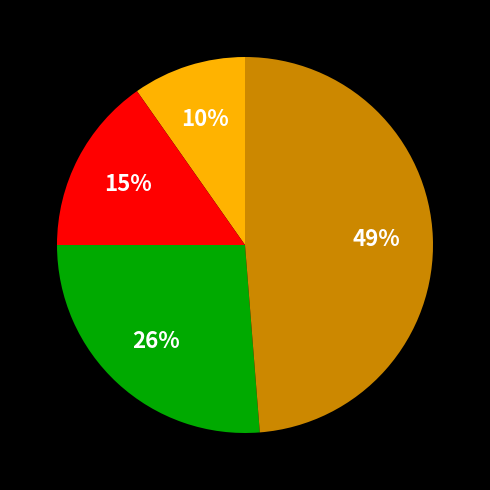

To the nearest percent, what is the average slice percentage?

25%